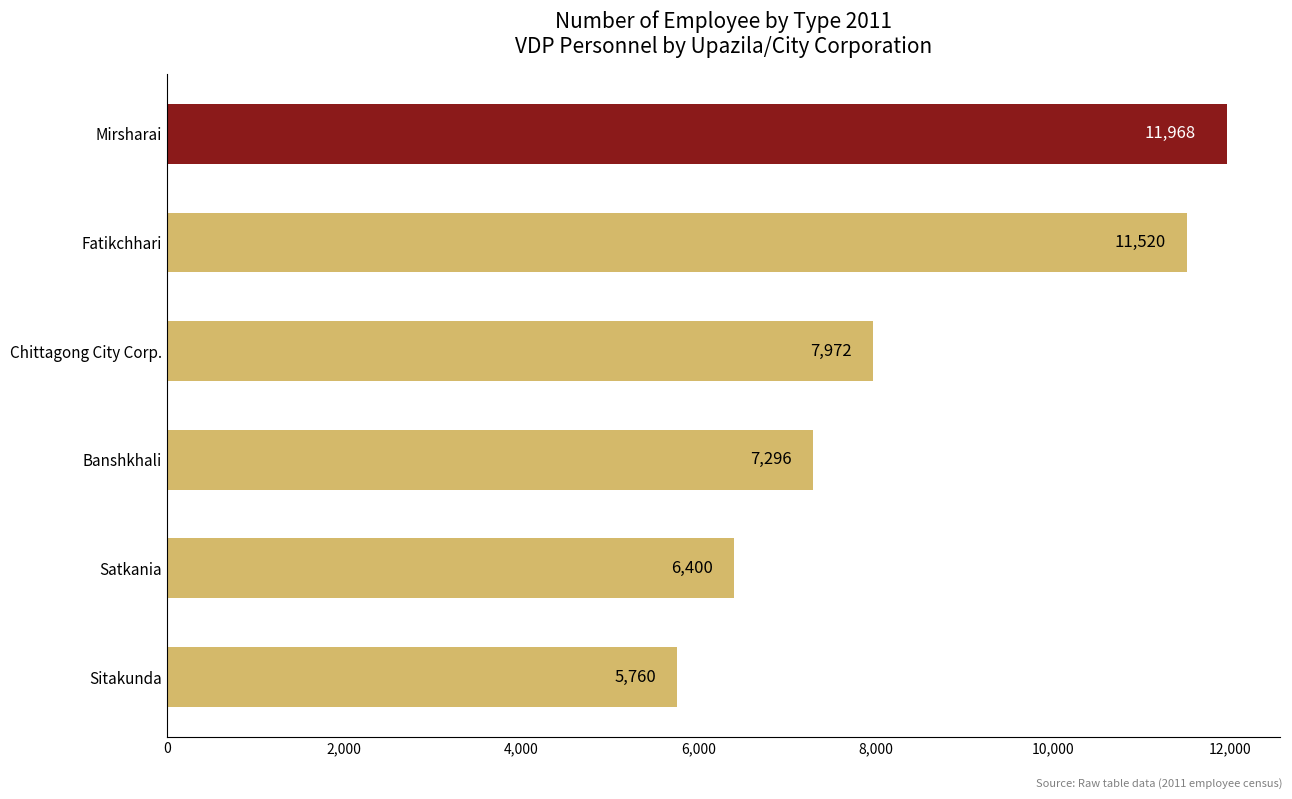

What is the ratio of the value at Satkania to the value at Banshkhali?

0.9